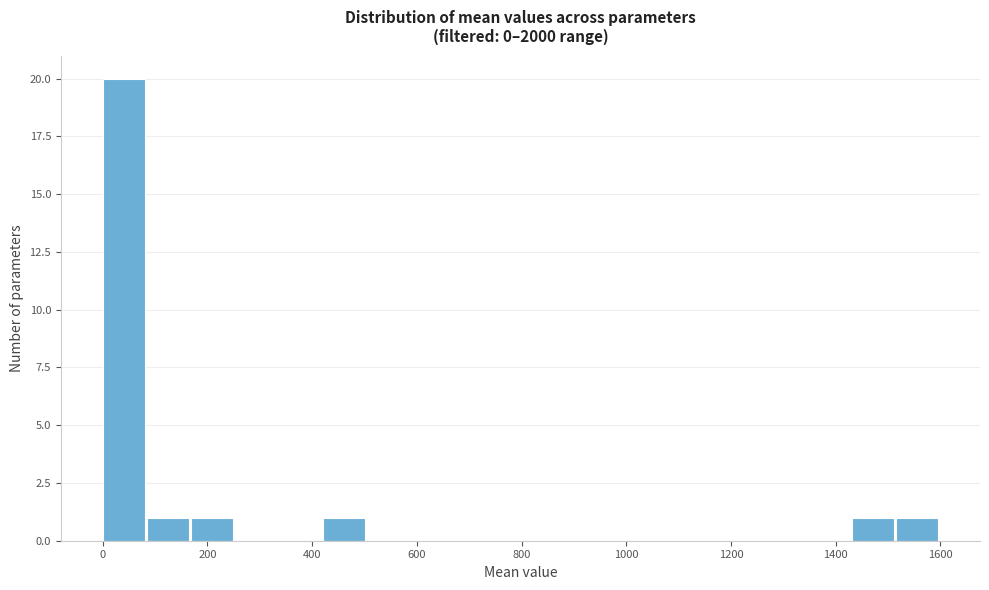

Reading left to right, list every bar in this chart as the range it spans on the x-axis followed by its height. Neither the bar edges nor the heights are printed on the chart, so give them approximately, as read against the axes.

0 to 80: 20
80 to 160: 1
160 to 260: 1
260 to 340: 0
340 to 420: 0
420 to 500: 1
500 to 580: 0
580 to 680: 0
680 to 760: 0
760 to 840: 0
840 to 920: 0
920 to 1020: 0
1020 to 1100: 0
1100 to 1180: 0
1180 to 1260: 0
1260 to 1340: 0
1340 to 1440: 0
1440 to 1520: 1
1520 to 1600: 1